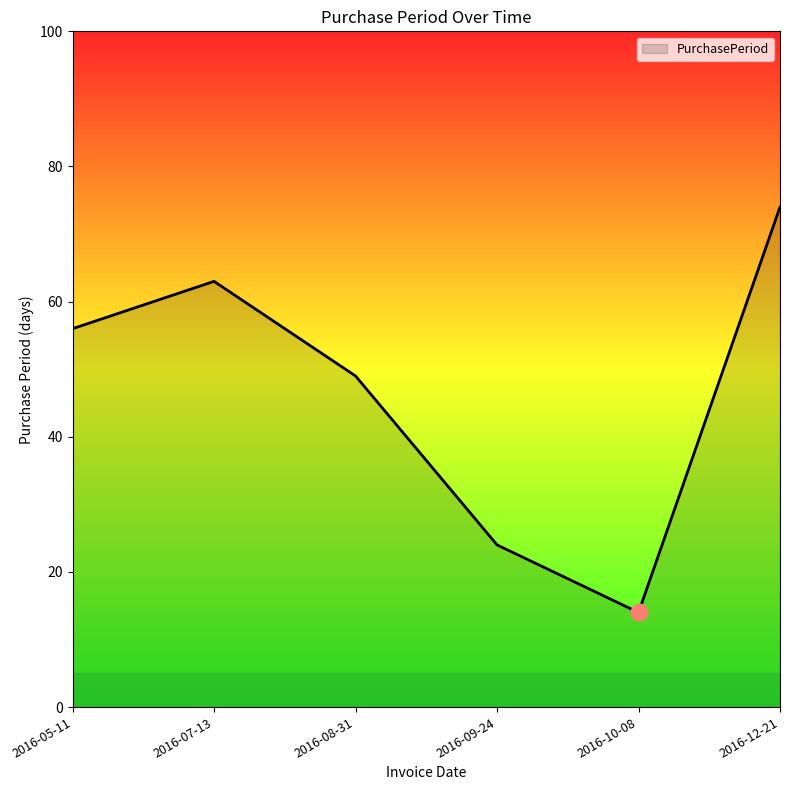

What is the difference between the maximum and minimum values?

60